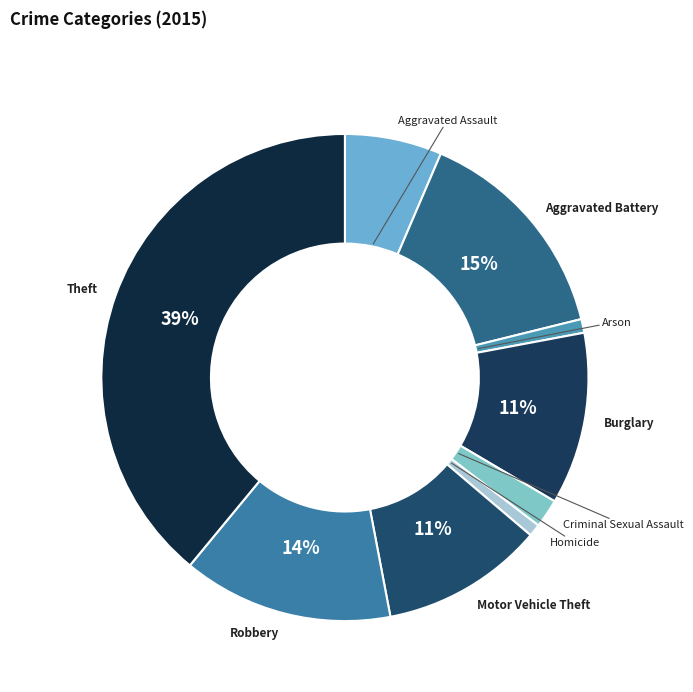

How many slices are in this pie chart?

9